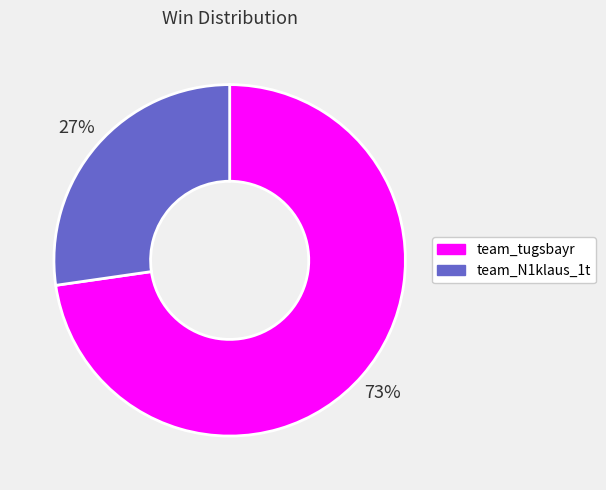

The team_tugsbayr slice represents 59% of the pie. True or false?

False